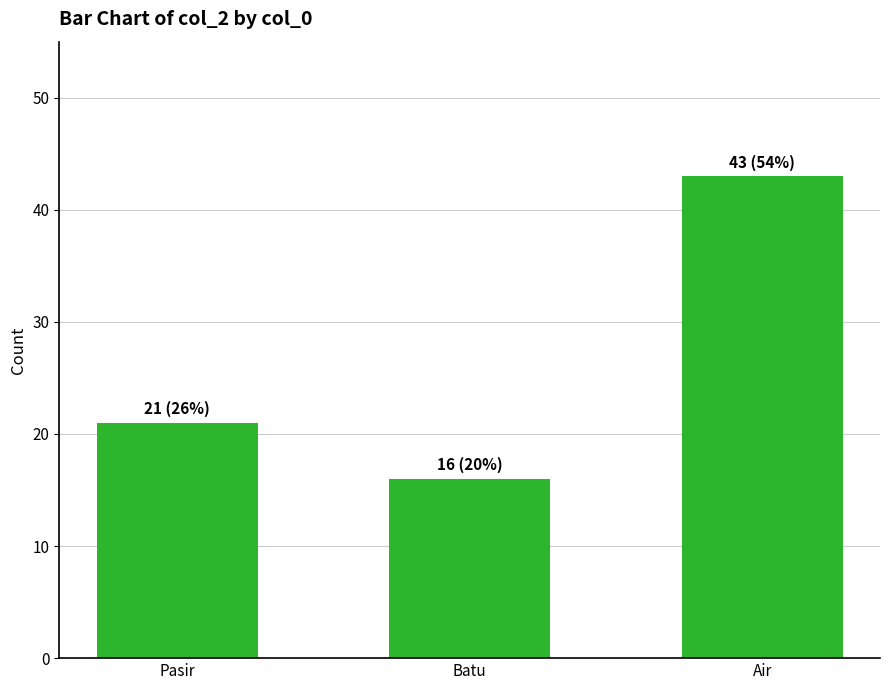

Where is the data nearest to the value 29?

Pasir